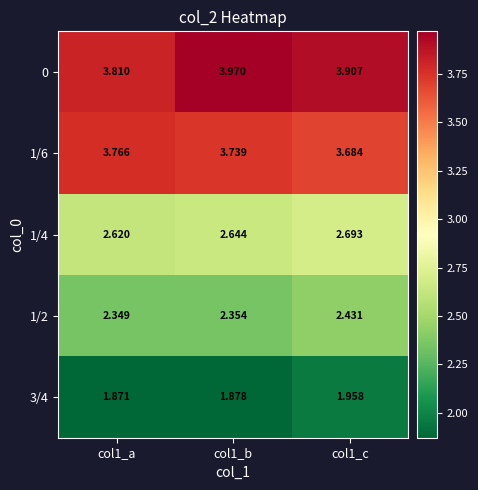

Count the number of categories in the chart.

3